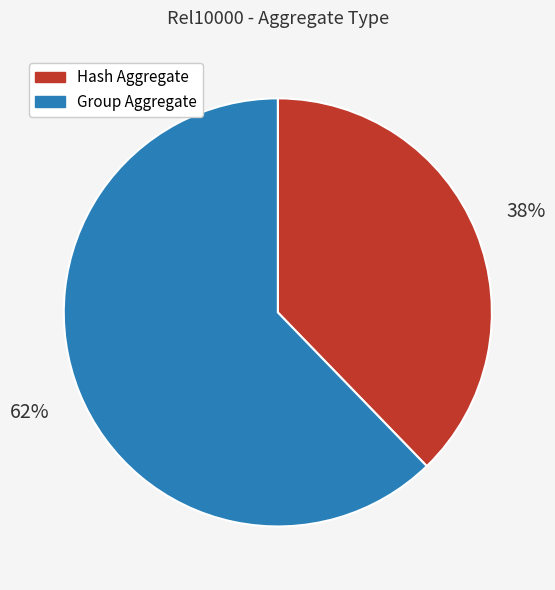

Count the number of slices in the pie.

2